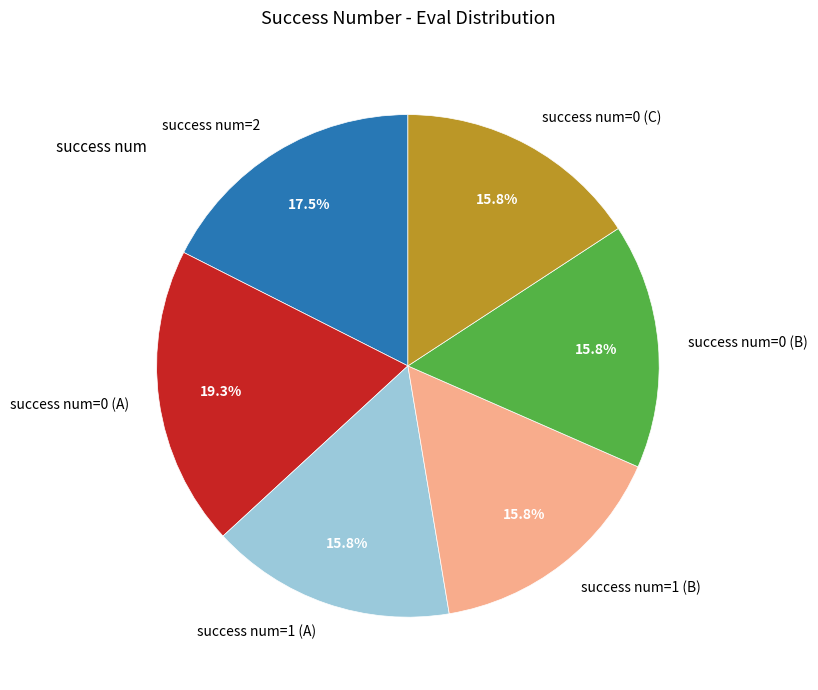

Does any single category account for the majority?

No